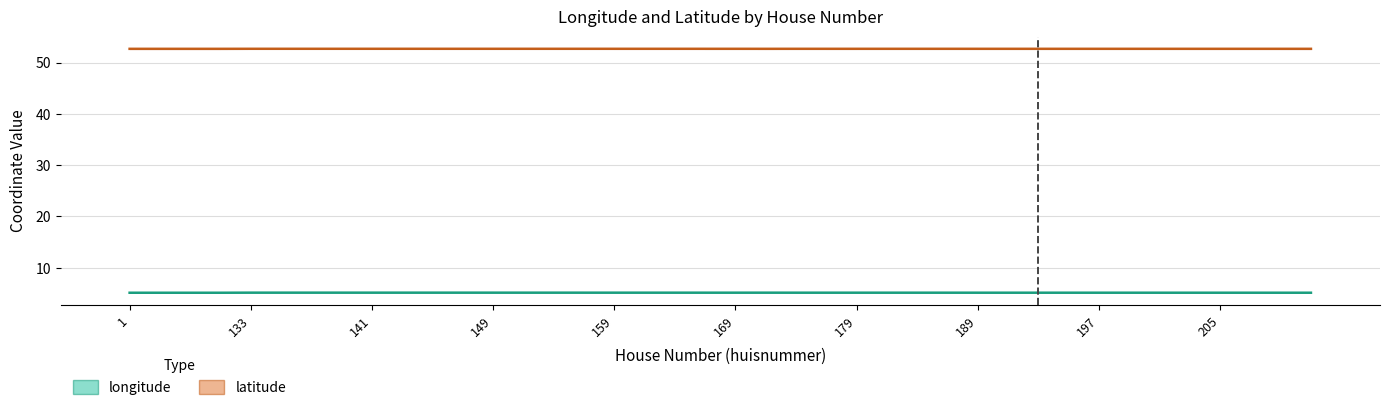

What position from the left is 1?

1